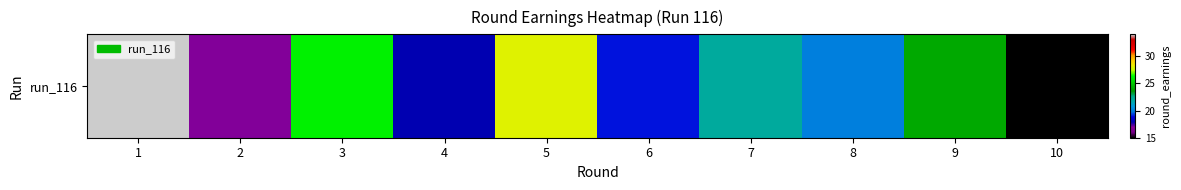

Rank the categories by value from lowest to highest.

10, 2, 4, 6, 8, 7, 9, 3, 5, 1